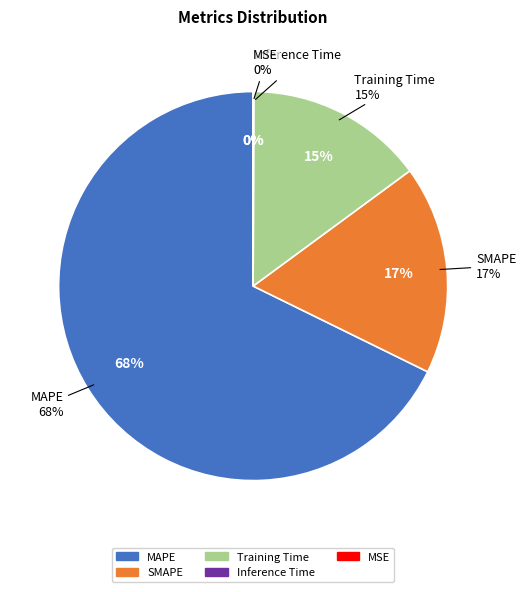

Which category has the biggest portion of the pie?

MAPE